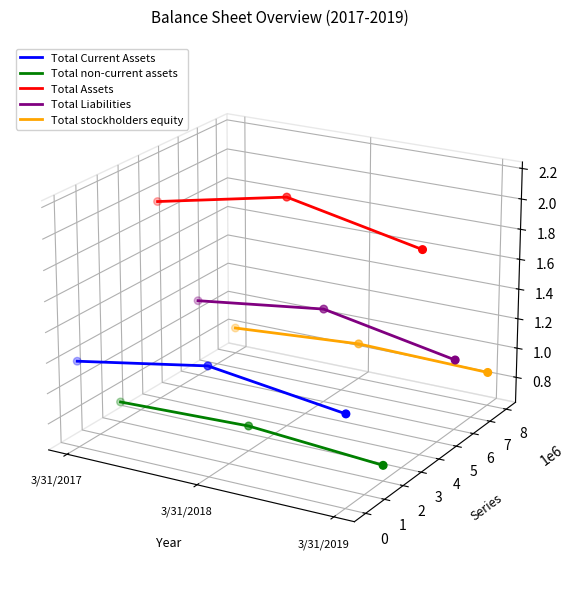

At how many categories does at least one series exceed 0?

3